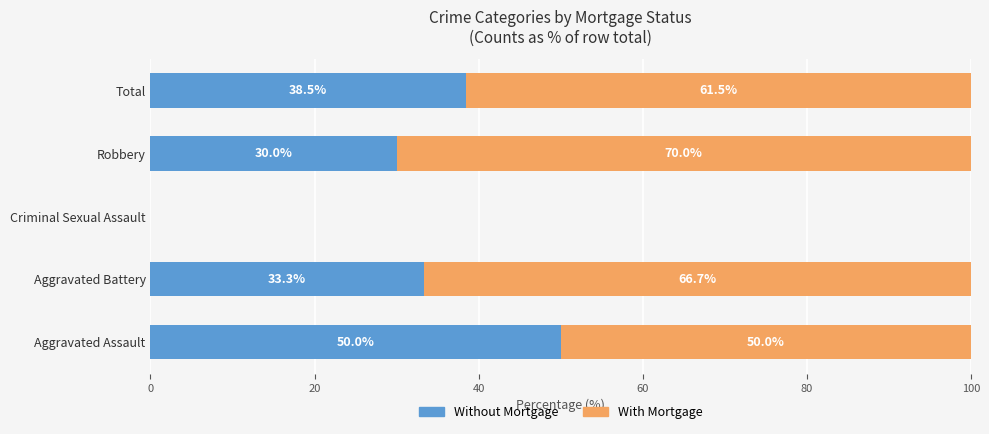

Is it true that Without Mortgage equals 0.0 at Criminal Sexual Assault?

True